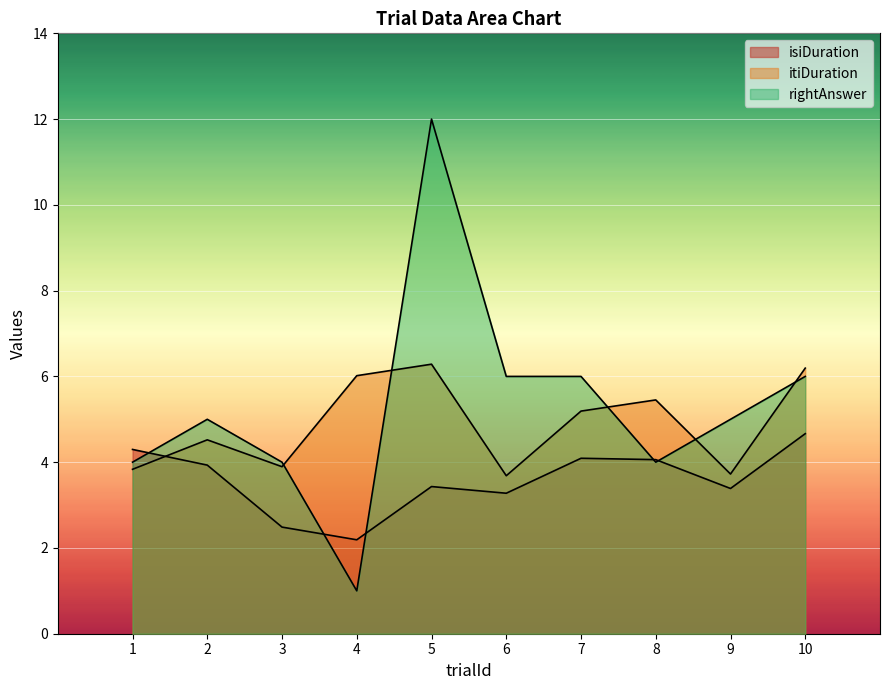

Is it true that isiDuration equals 1.6 at 7?

False